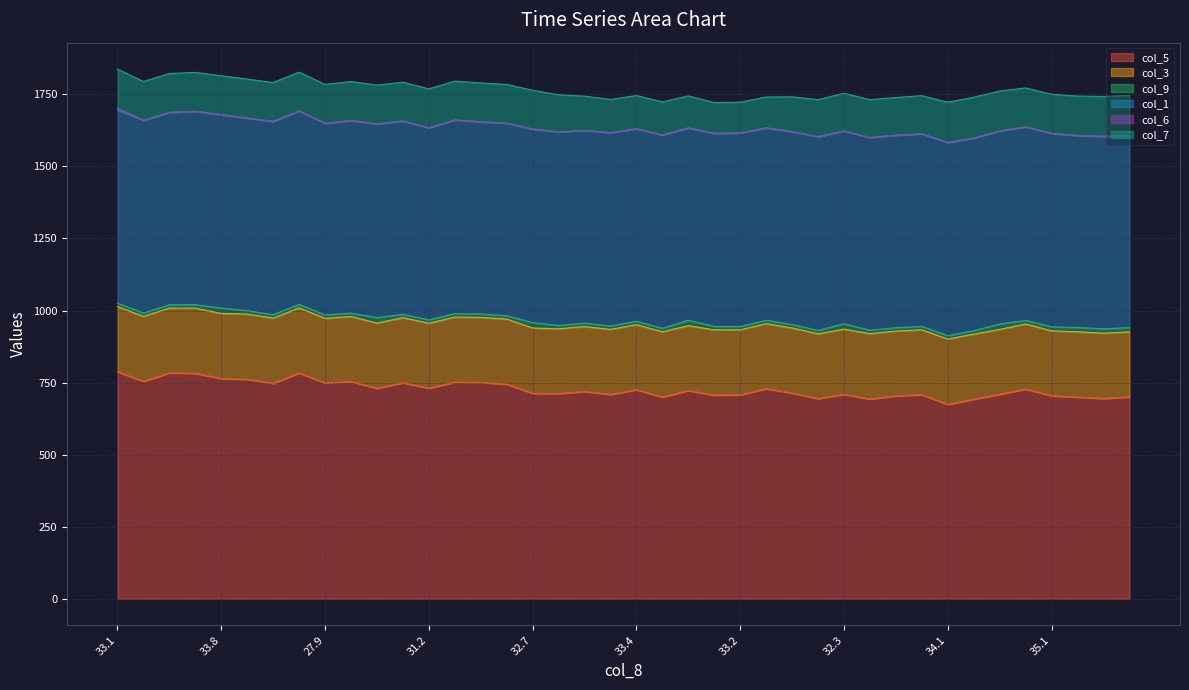

What is the label of the 24th point from the right?

32.7